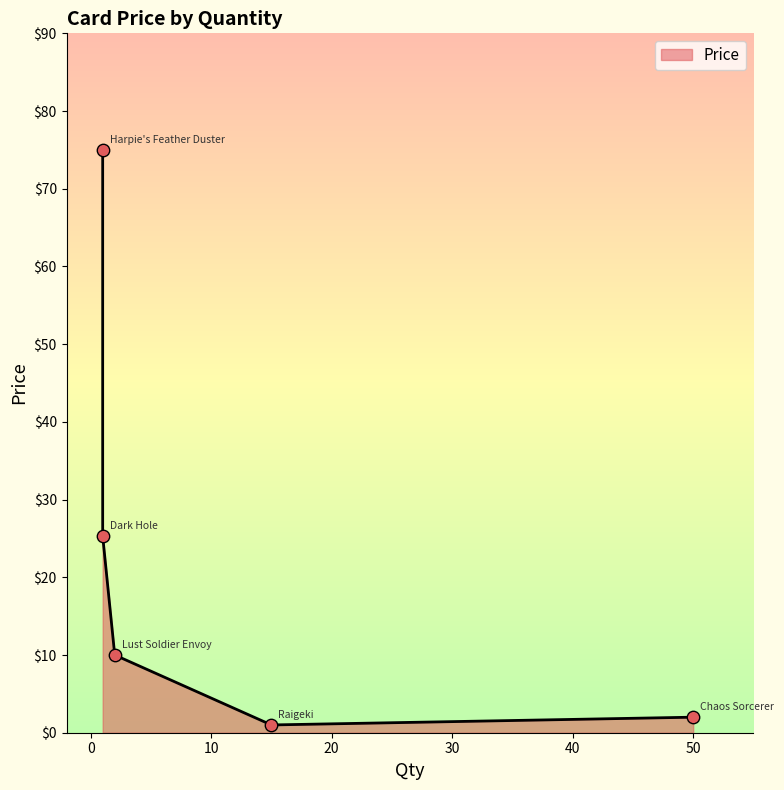

Between 50 and 15, which is larger?

50